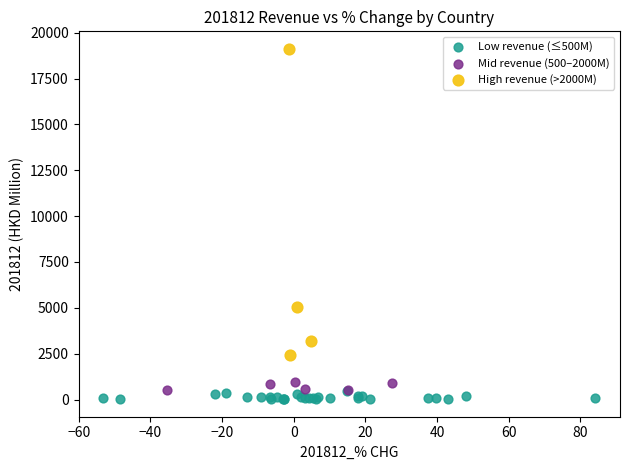

Which series has the largest Y range (max minus min)?

High revenue (>2000M)